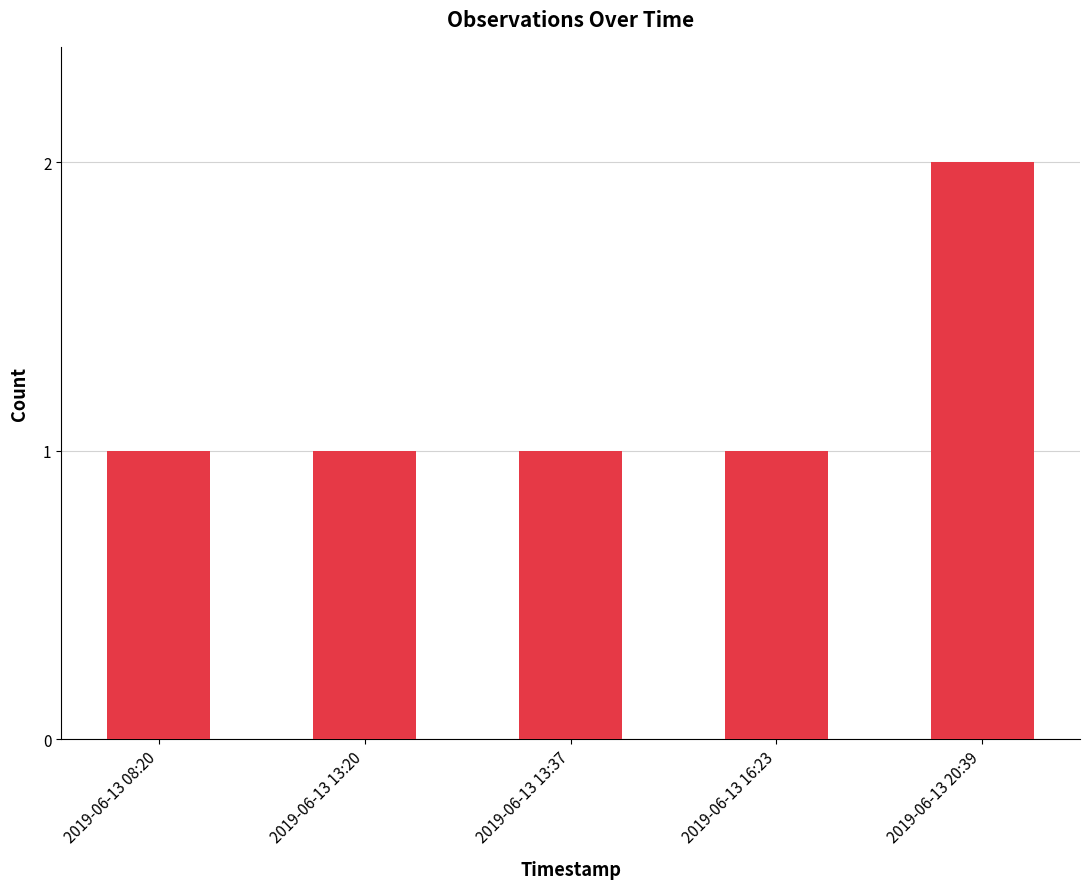

What is the label of the 2nd bar from the left?

2019-06-13 13:20